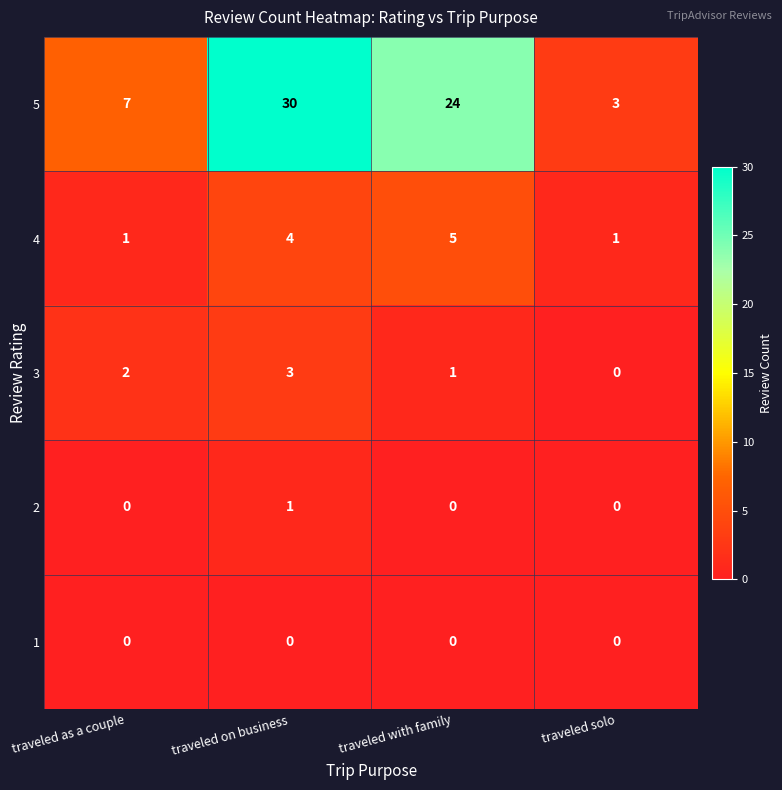

What is the maximum value shown in the chart?

30